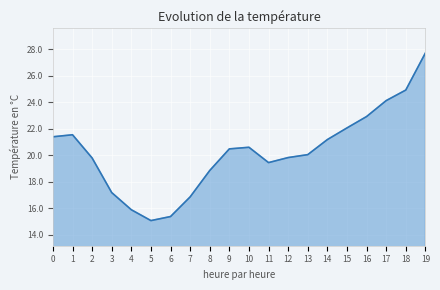

Which category has the lowest value across all series?

5